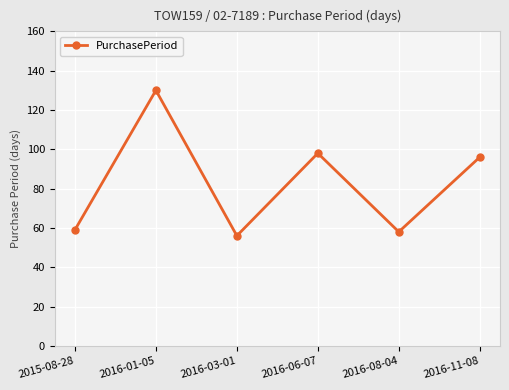

What is the sum of the values at 2016-01-05 and 2016-03-01?

186